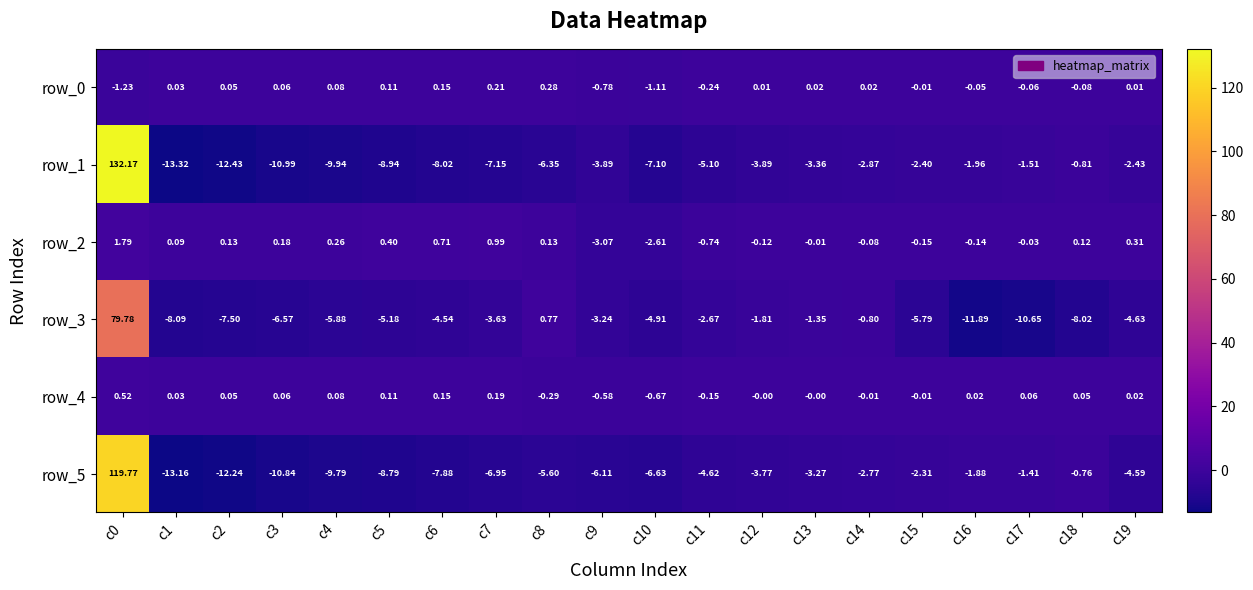

Is the value of row_3 at c3 greater than the value of row_4 at c17?

No